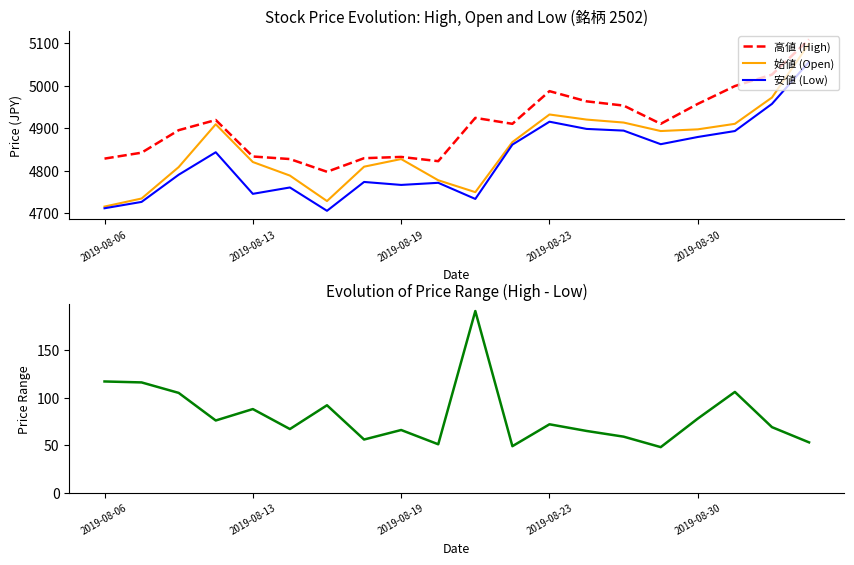

Between 17 and 18, which is larger?

18